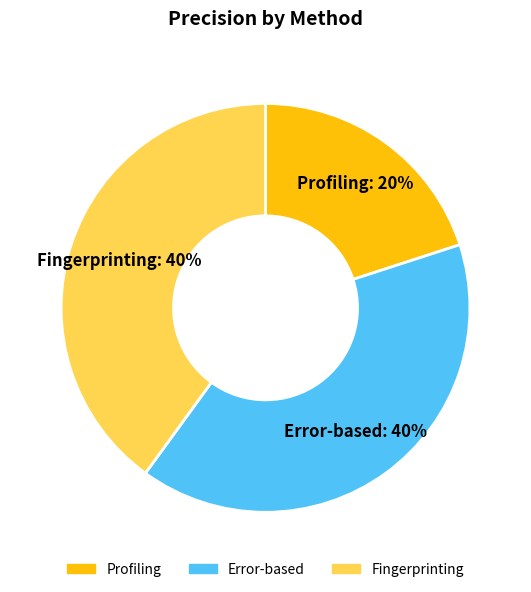

The Error-based slice represents 40% of the pie. True or false?

True